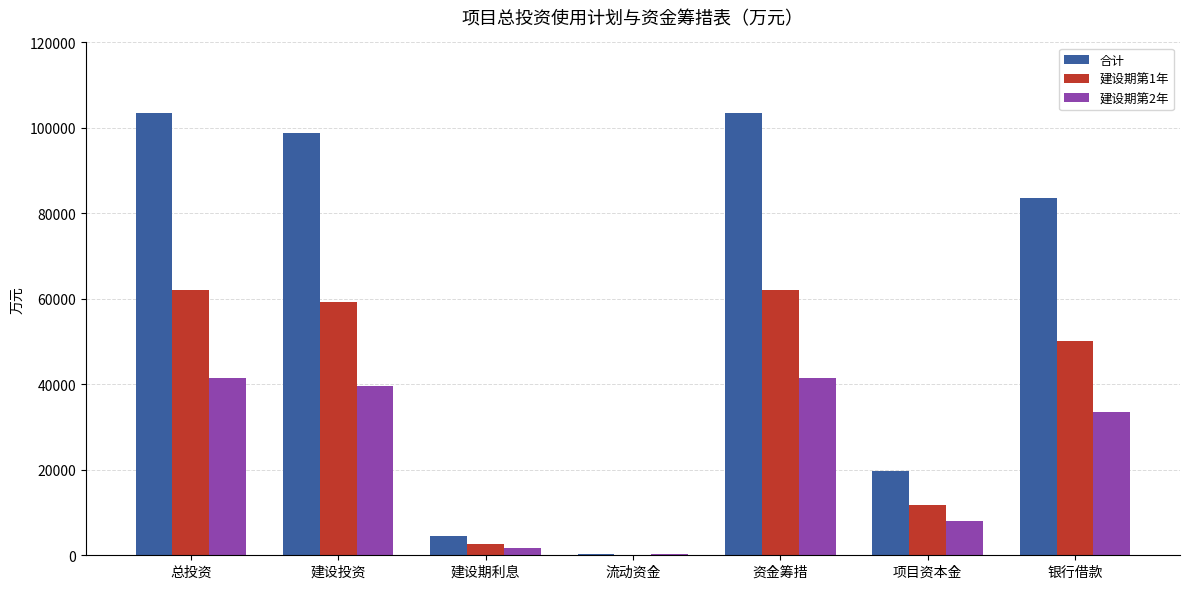

What is the highest value of the 建设期第2年 series?

41532.4